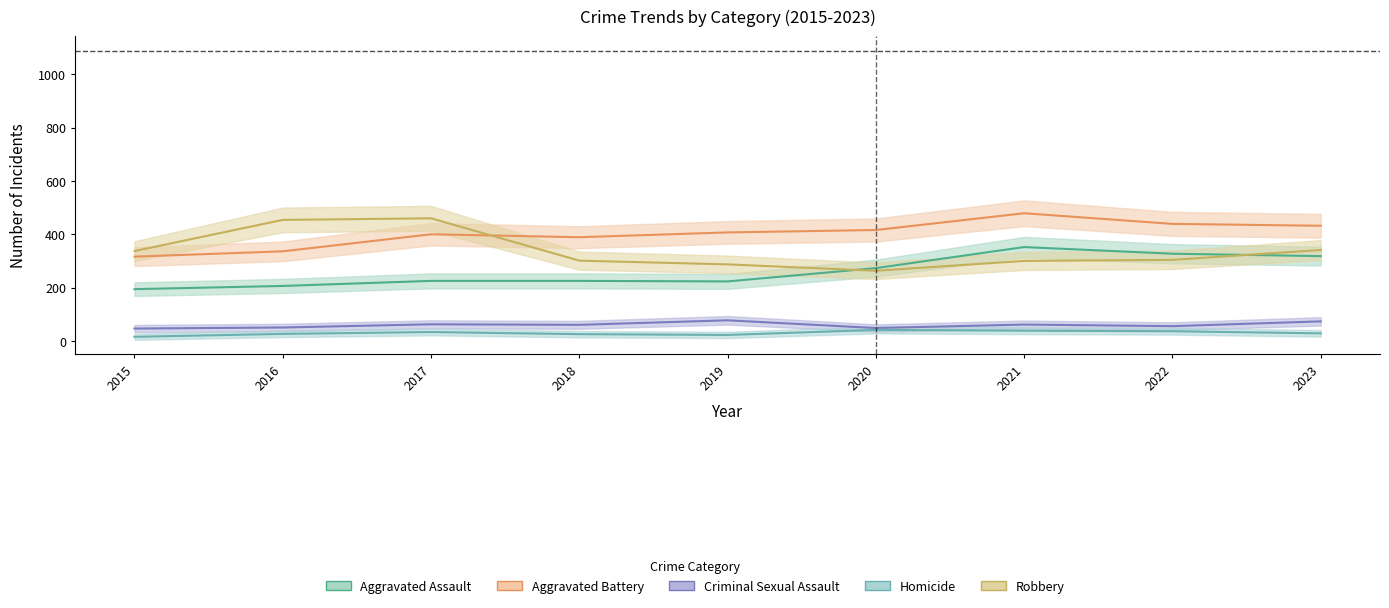

What is the difference between the second highest and minimum values in the Homicide series?

23